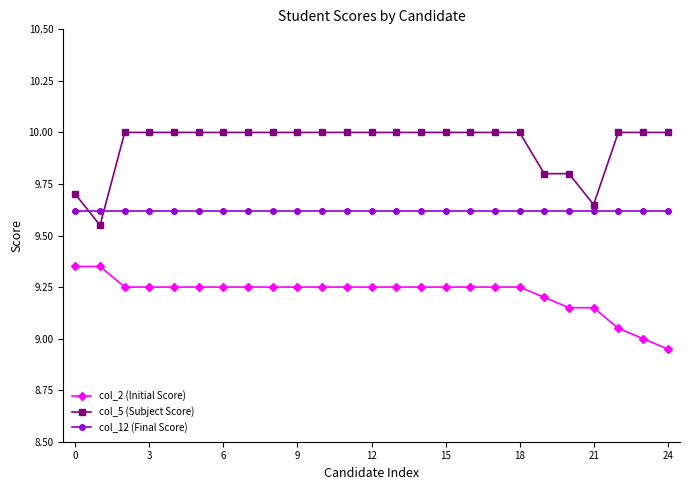

True or false: col_12 (Final Score) and col_2 (Initial Score) intersect in this chart.

False